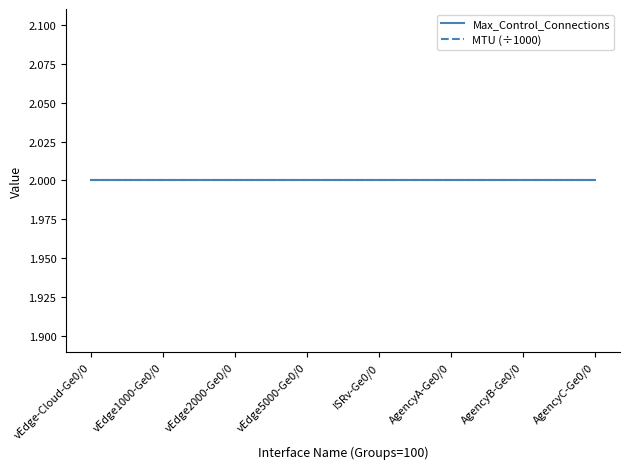

Reading left to right, what are all the values shown in this chart?

Max_Control_Connections: vEdge-Cloud-Ge0/0=2	vEdge1000-Ge0/0=2	vEdge2000-Ge0/0=2	vEdge5000-Ge0/0=2	ISRv-Ge0/0=2	AgencyA-Ge0/0=2	AgencyB-Ge0/0=2	AgencyC-Ge0/0=2
MTU: vEdge-Cloud-Ge0/0=2000	vEdge1000-Ge0/0=2000	vEdge2000-Ge0/0=2000	vEdge5000-Ge0/0=2000	ISRv-Ge0/0=2000	AgencyA-Ge0/0=2000	AgencyB-Ge0/0=2000	AgencyC-Ge0/0=2000